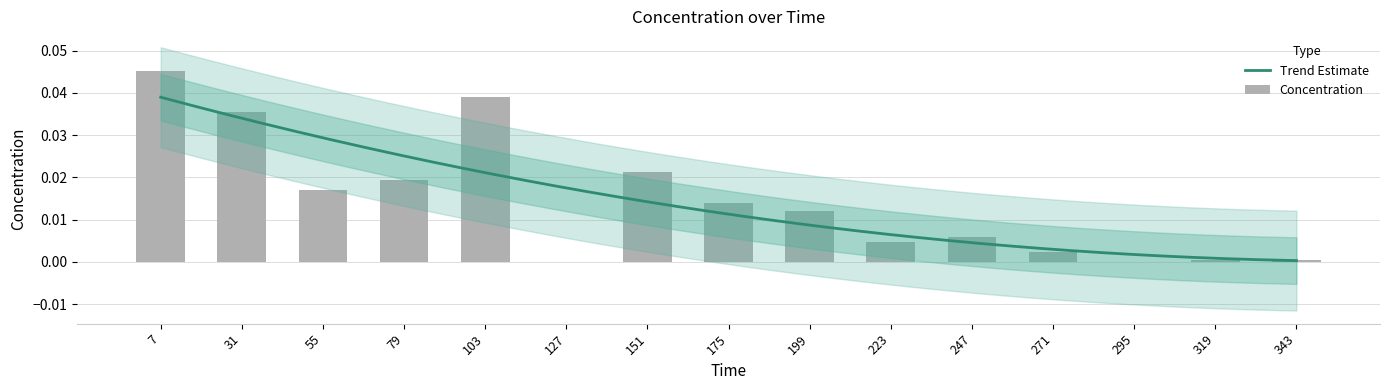

Are the bars grouped side by side (vs. stacked)?

No